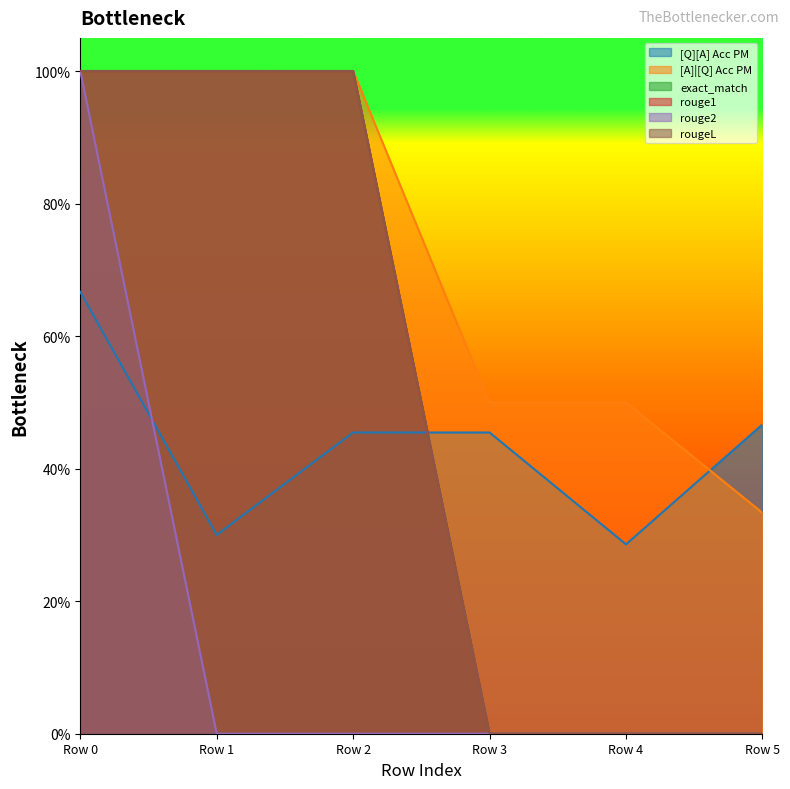

True or false: rougeL and [A]|[Q] Acc PM cross at least once.

False